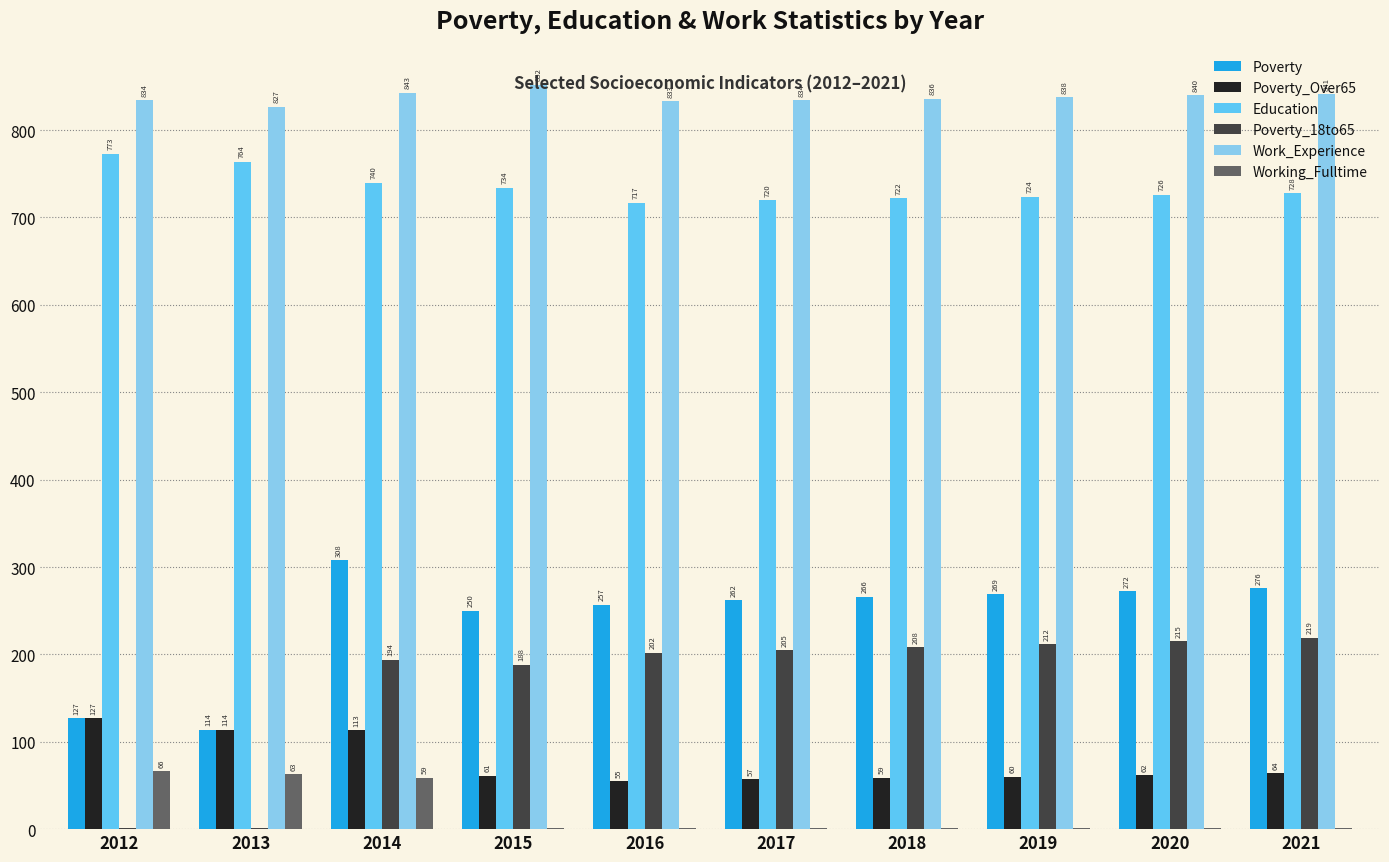

Which series changed the most between 2017 and 2018?

Poverty